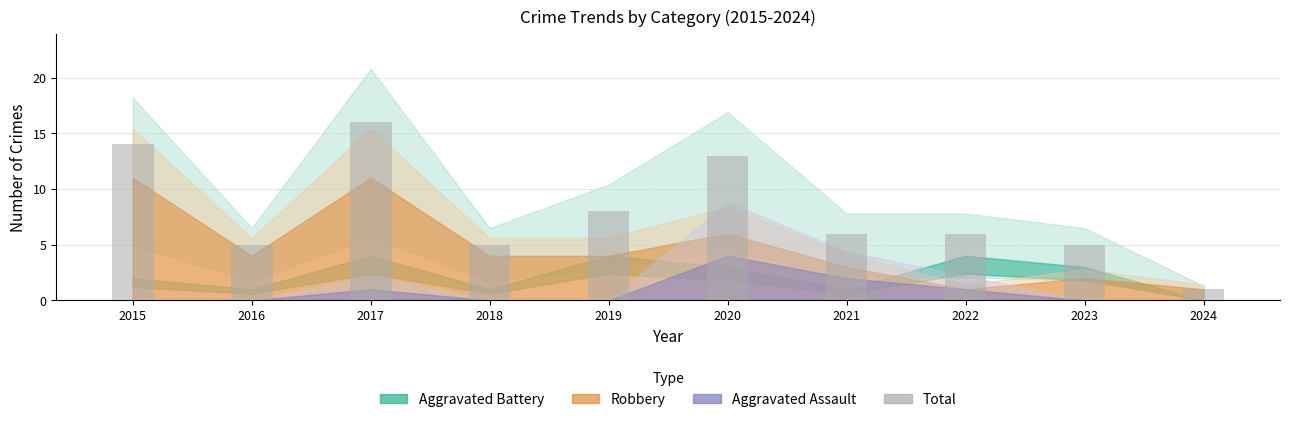

Is it true that the value at 2016 is 5?

True